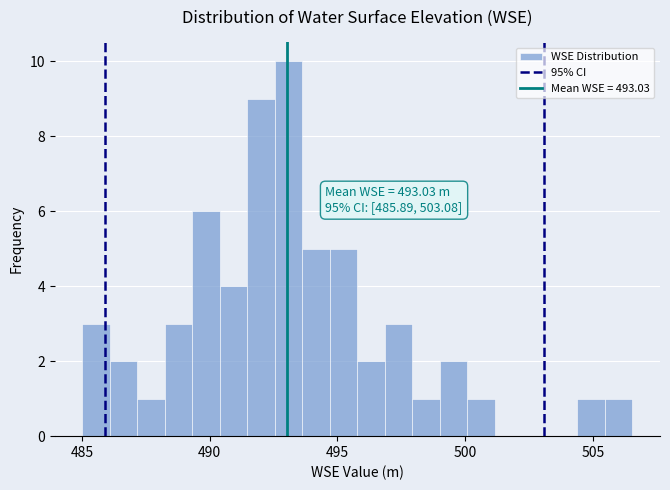

Around what value on the x-axis is the tallest bar? Give the approximate position of its centre, as read against the axis.

493.0